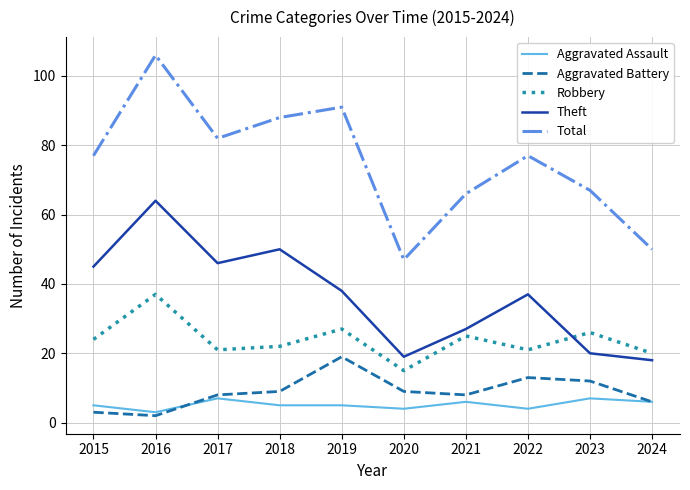

Which series changed the most between 2020 and 2024?

Robbery